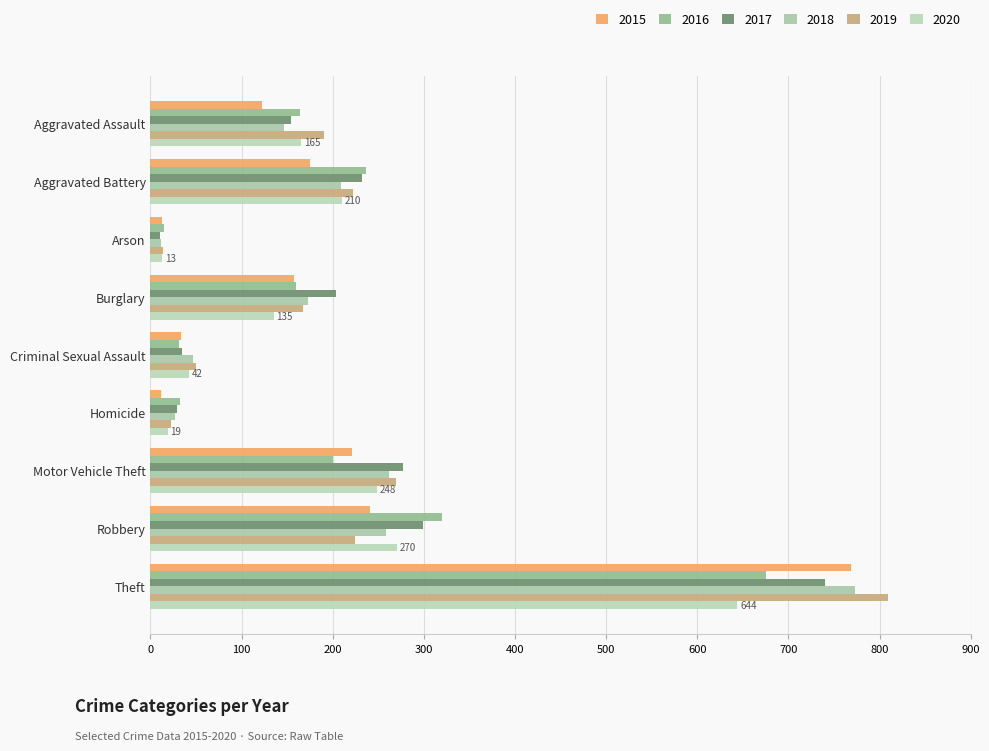

Rank the series by their maximum value, from lowest to highest.

2020, 2016, 2017, 2015, 2018, 2019